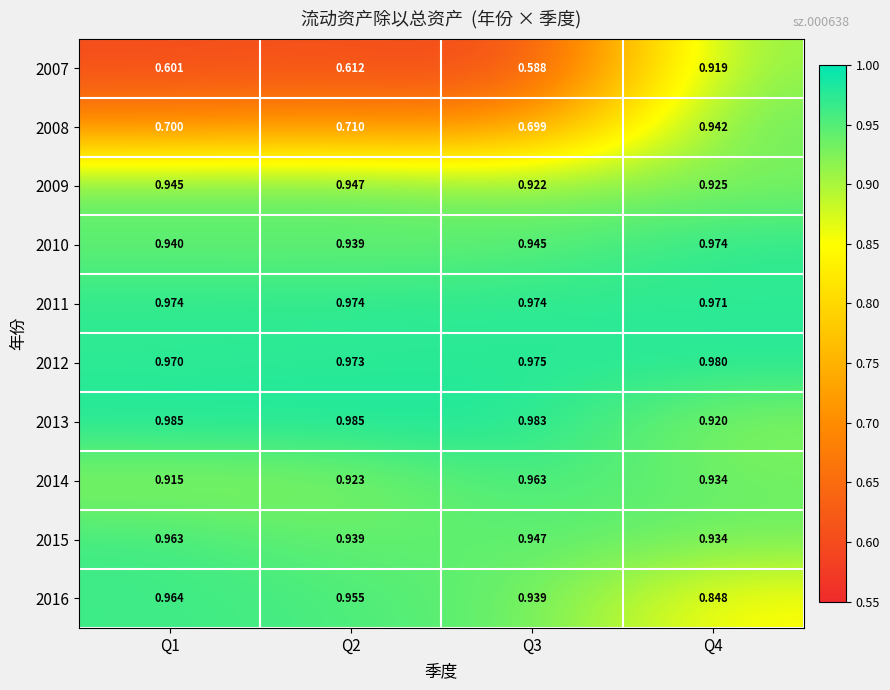

Is the value of 2011 at Q3 greater than the value of 2007 at Q4?

Yes